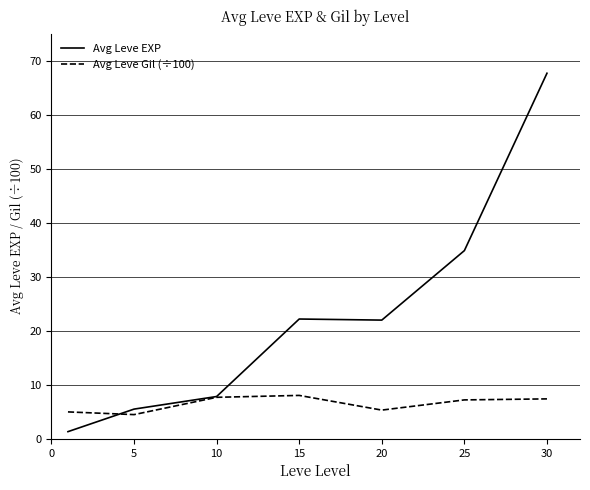

Which series has the widest spread of values?

Avg Leve EXP